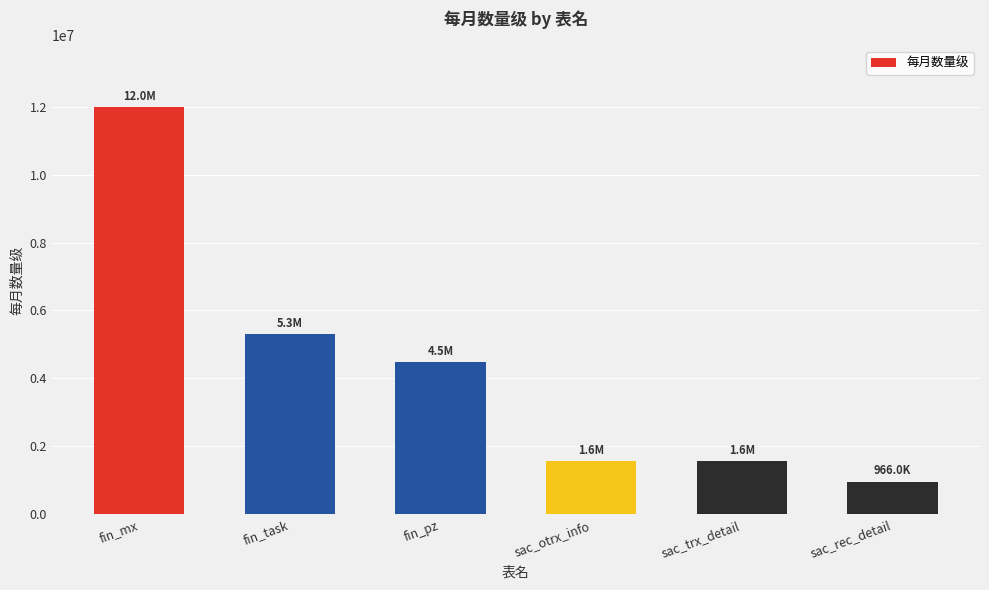

What is the label of the 6th bar from the left?

sac_rec_detail